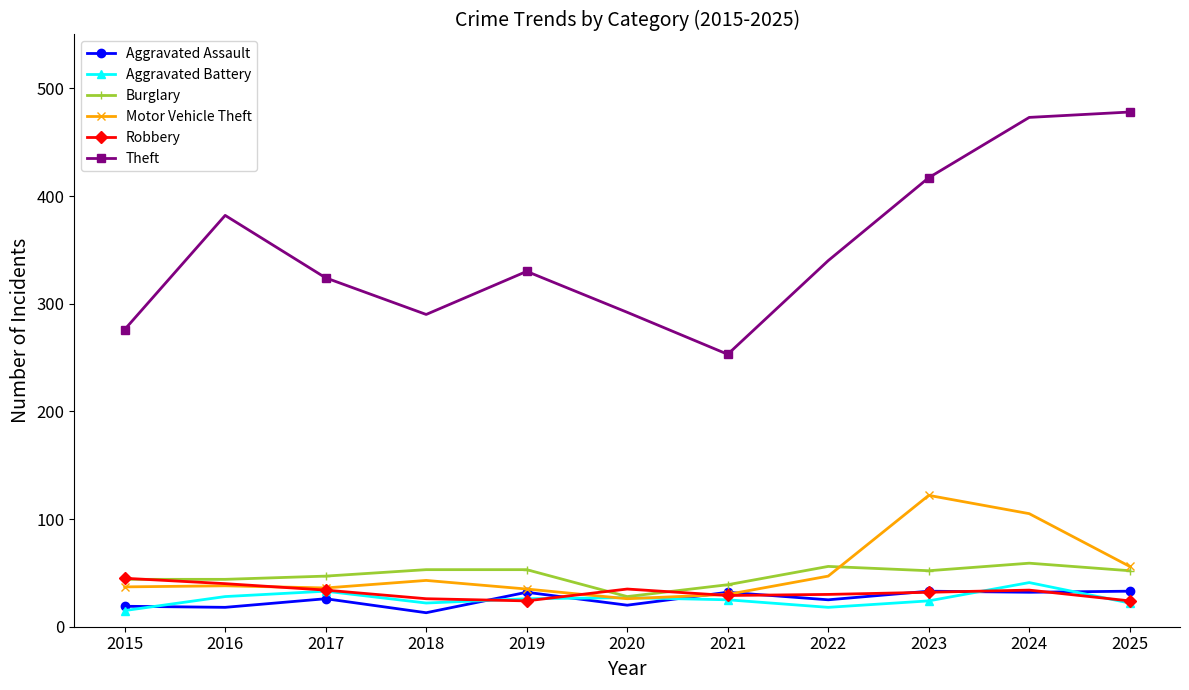

How many values in the Theft series are below 330?

5